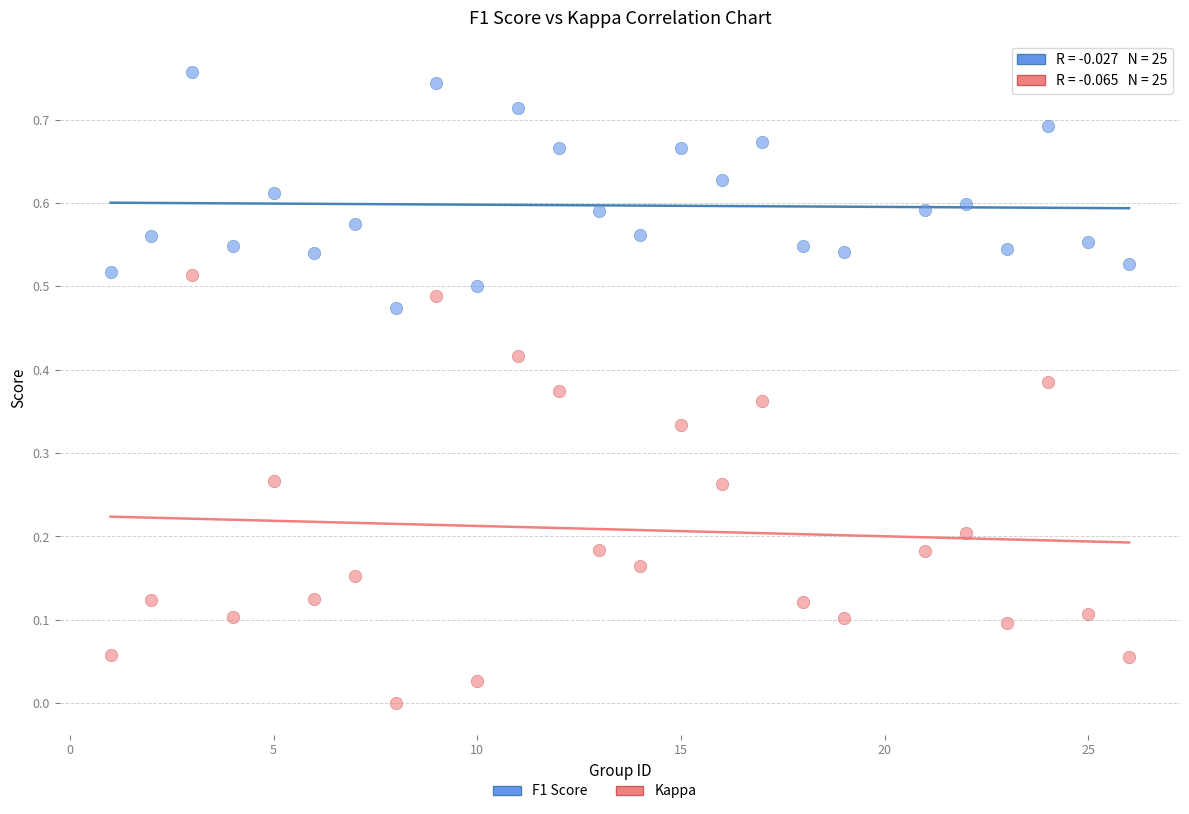

Which series reaches the minimum Y coordinate?

Kappa